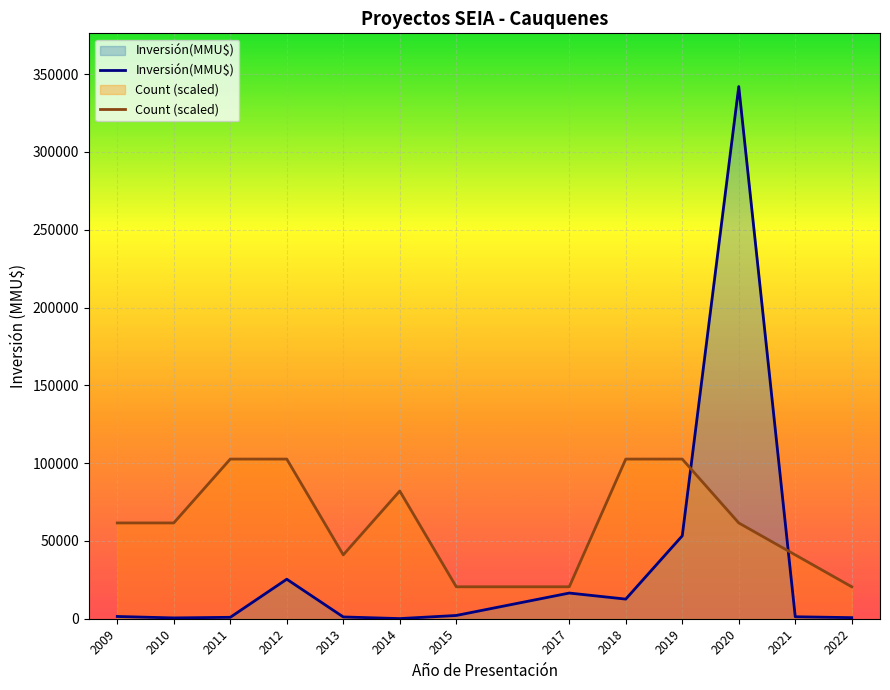

Is it true that Count (scaled) equals 97692.0 at 2020?

False